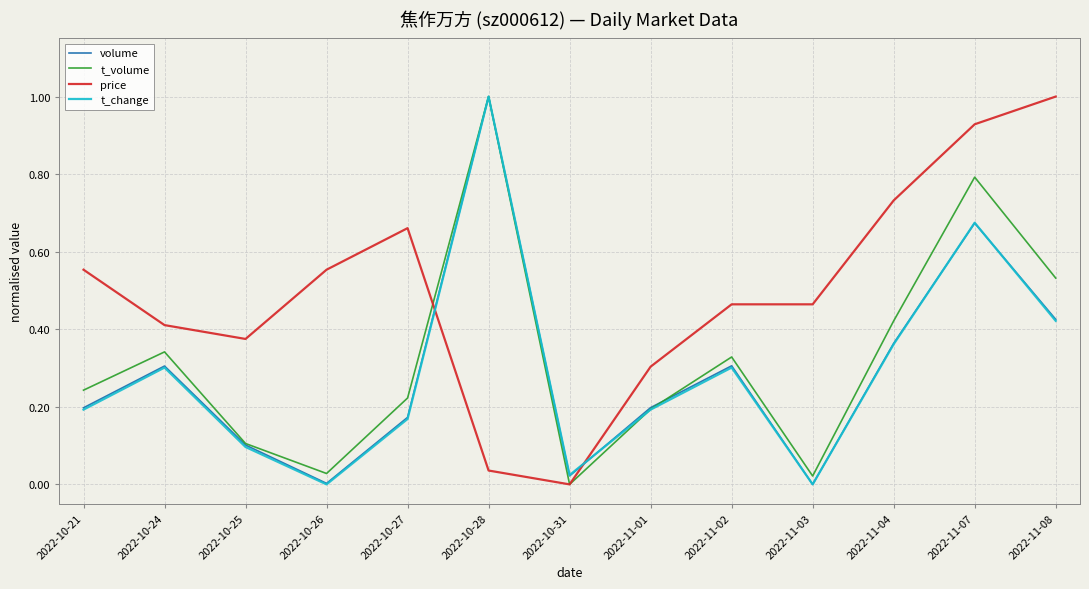

Between 2022-11-03 and 2022-11-04, which series saw the biggest shift?

t_volume